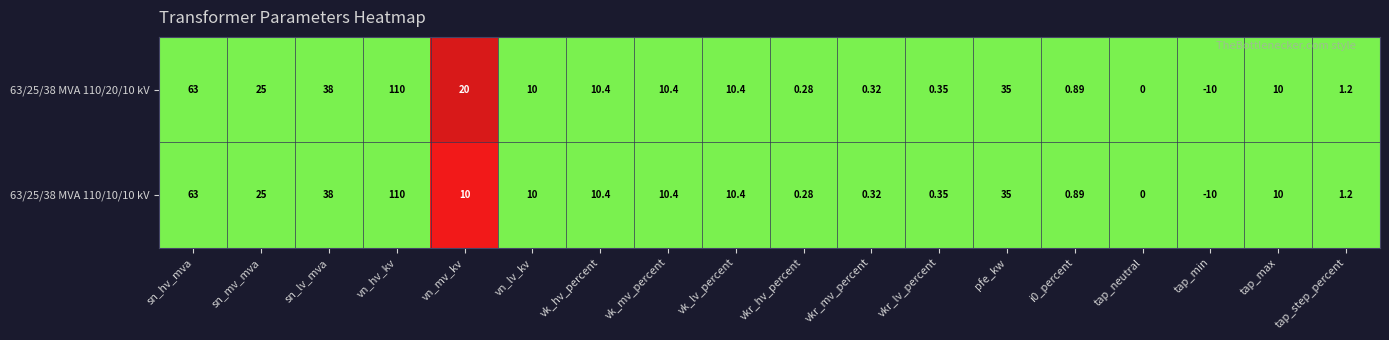

Is the value of 63/25/38 MVA 110/10/10 kV at vk_mv_percent greater than the value of 63/25/38 MVA 110/20/10 kV at vkr_hv_percent?

Yes